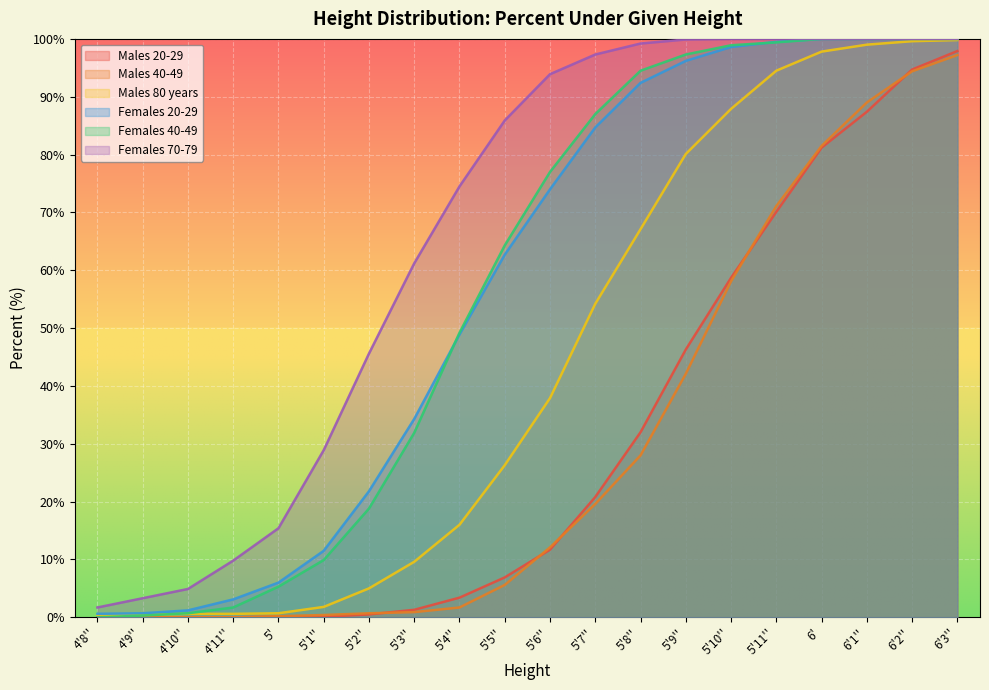

True or false: Males 40-49 and Females 70-79 intersect in this chart.

False